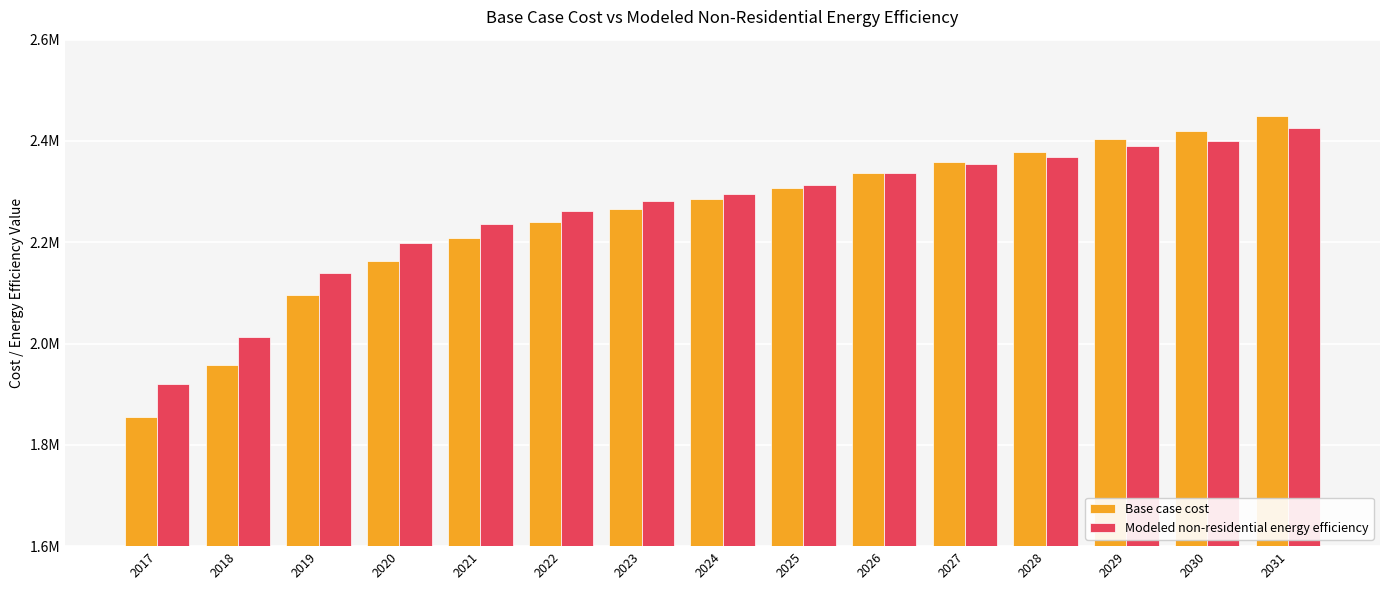

Reading left to right, list all the values displayed in this chart.

Base case cost: 1855376.1	1958029.4	2095969.7	2163335.9	2208246.7	2240325.8	2265989.2	2285236.6	2307692.0	2336563.3	2359018.7	2378266.2	2403929.5	2419969.0	2448840.3
Modeled non-residential energy efficiency: 1921121.4	2013236.6	2138714.1	2197789.7	2235807.0	2261833.0	2281911.3	2296039.8	2313285.3	2336668.7	2354095.7	2368587.0	2389210.0	2400847.3	2424658.4